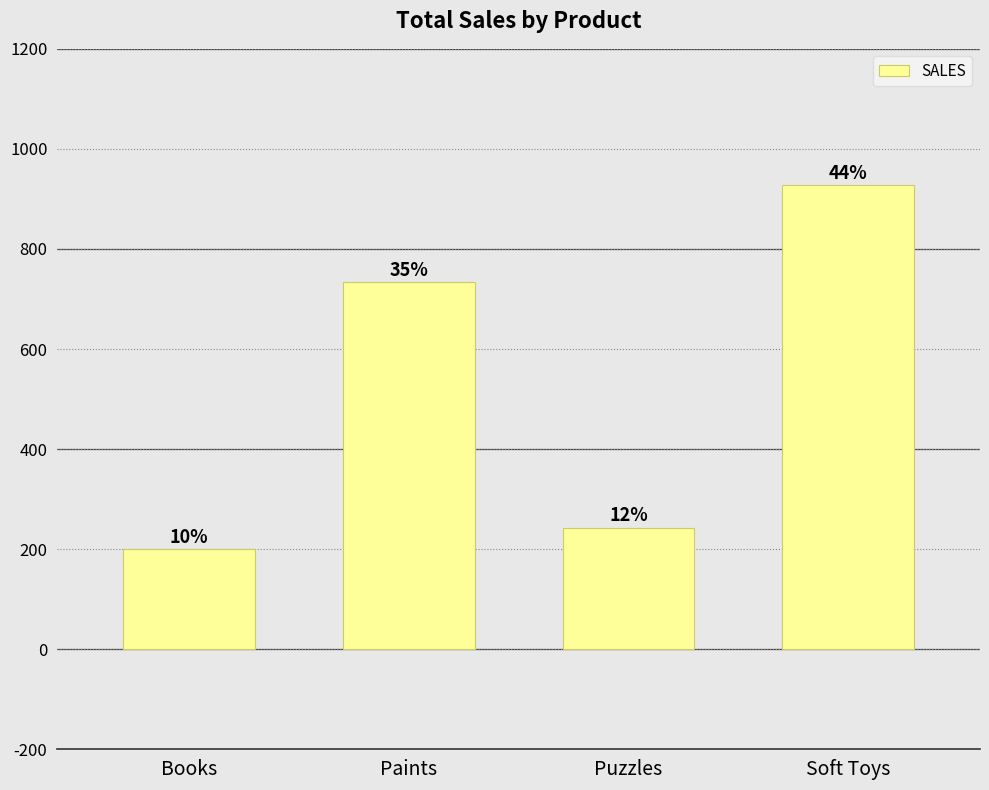

Are the bars horizontal?

No